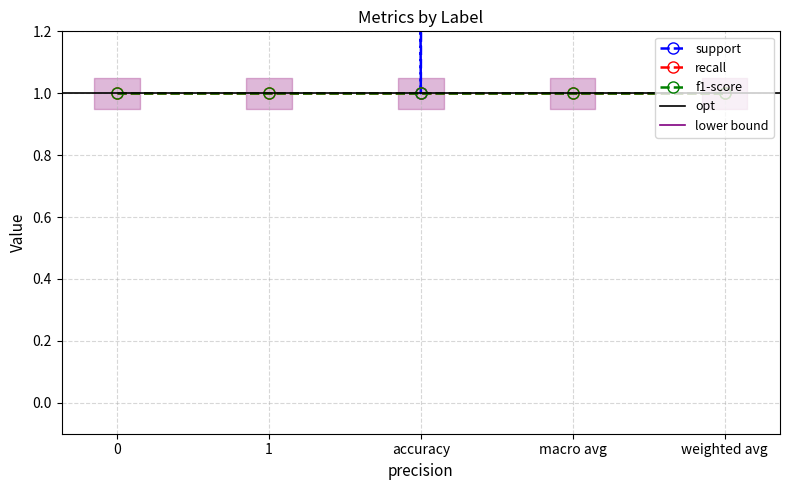

What is the highest value of the f1-score series?

1